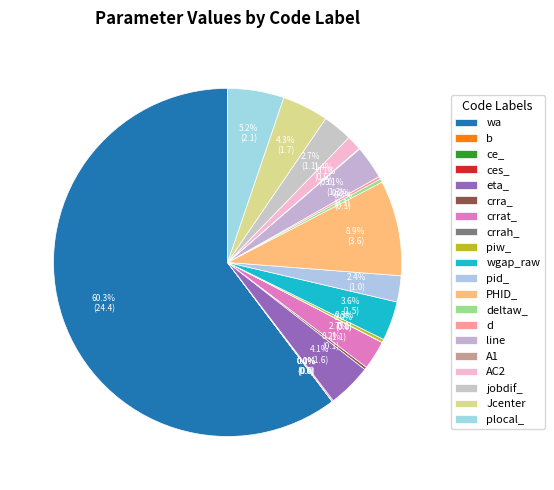

To the nearest percent, what is the difference between the plocal_ and piw_ slice percentages?

5%